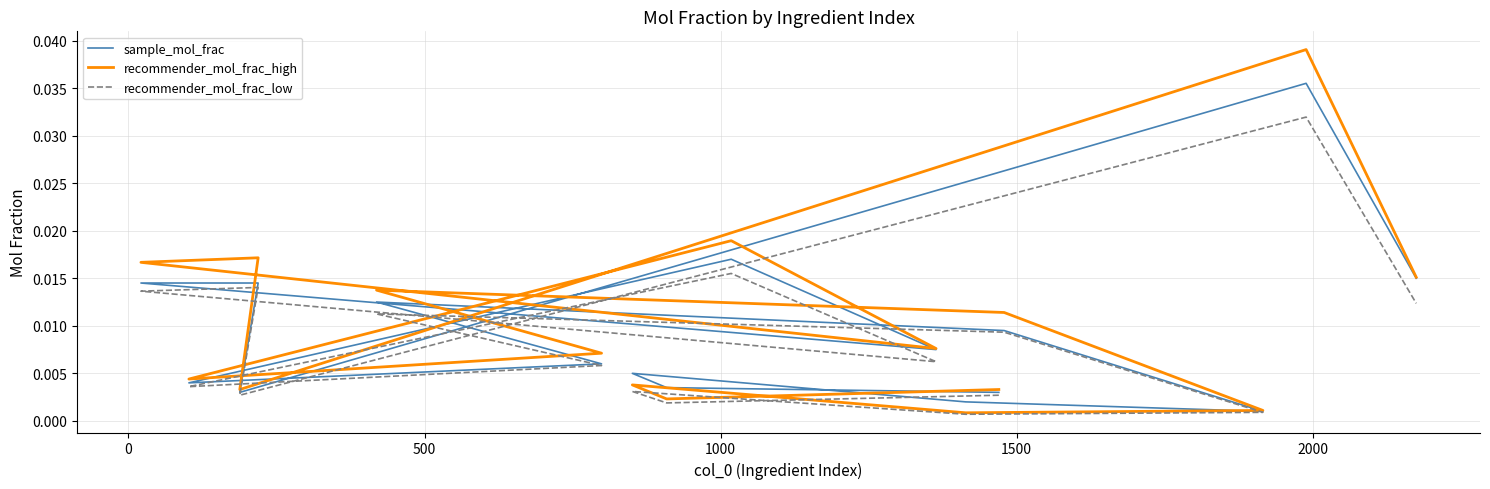

Rank the series by their average value, from lowest to highest.

recommender_mol_frac_low, sample_mol_frac, recommender_mol_frac_high